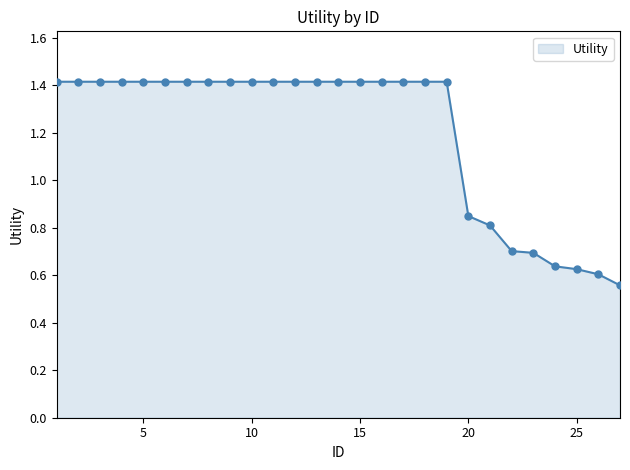

What is the greatest value displayed?

1.4